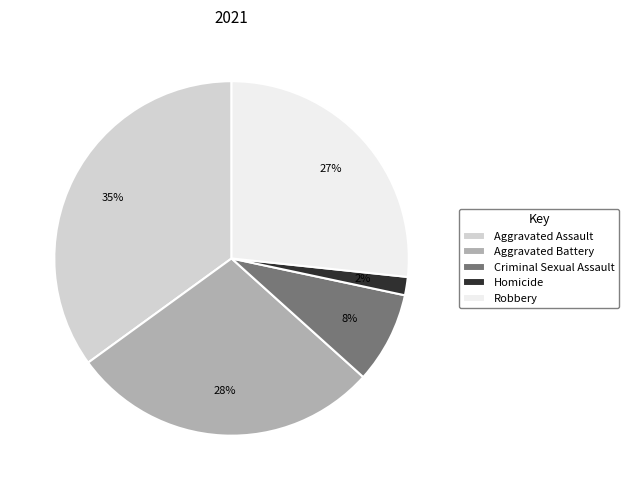

Does Aggravated Battery account for over 50% of the chart?

No